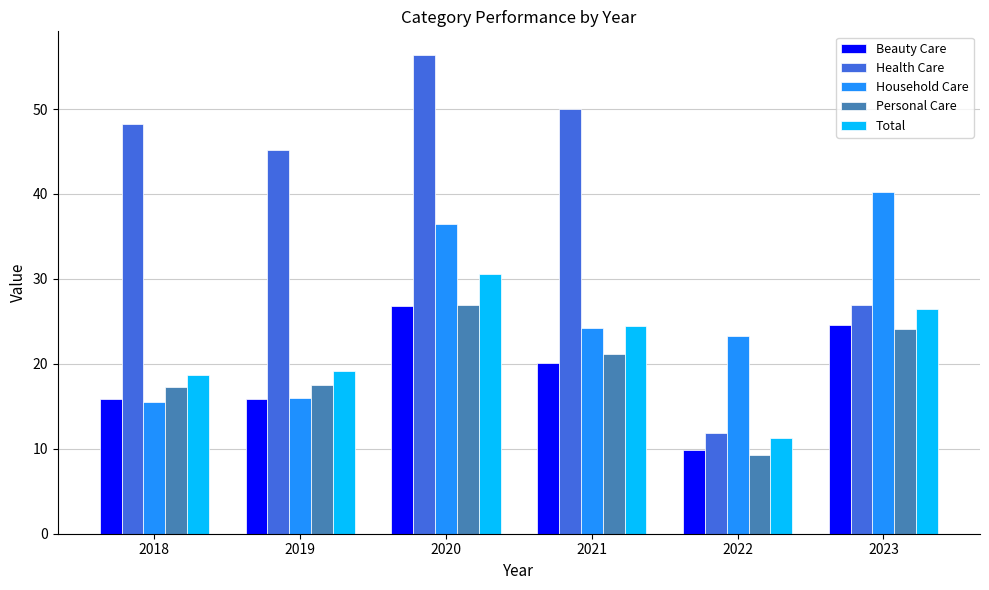

What is the sum of the Personal Care values at 2022 and 2023?

33.4